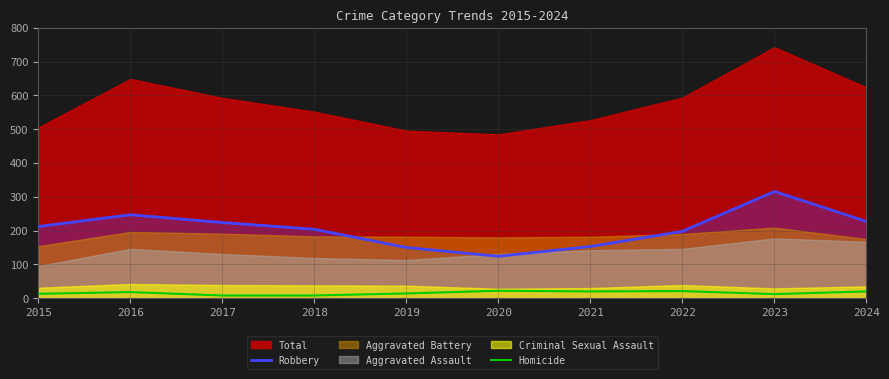

Which category has the highest value across all series?

2023